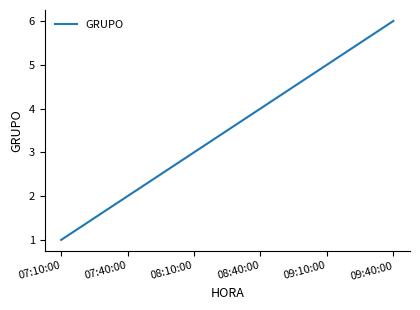

What position from the right is 07:10:00?

6